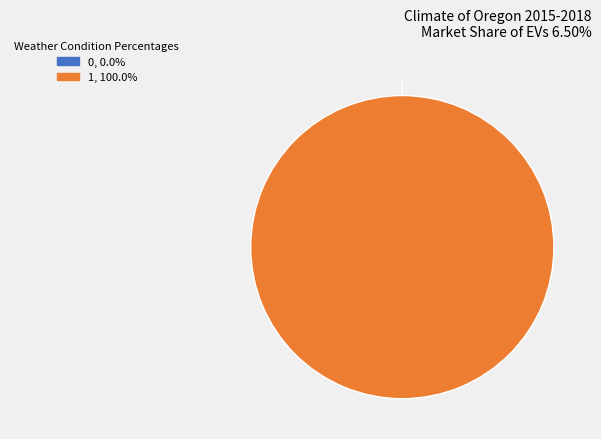

The 0 slice represents 7% of the pie. True or false?

False